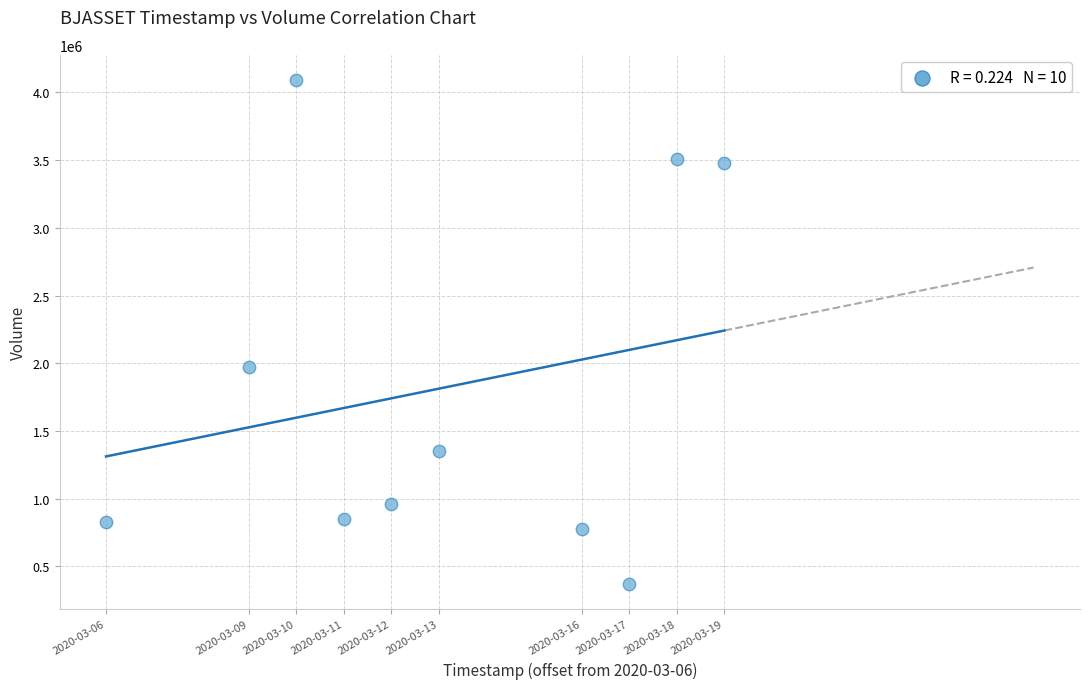

What is the average X value?

613440